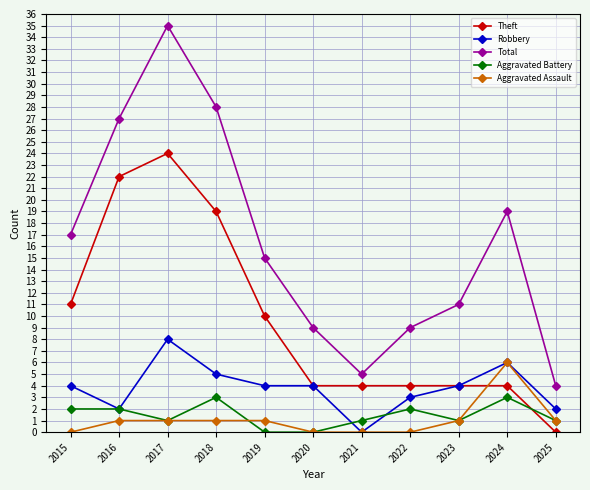

What is the approximate value of Theft at 2015?

11